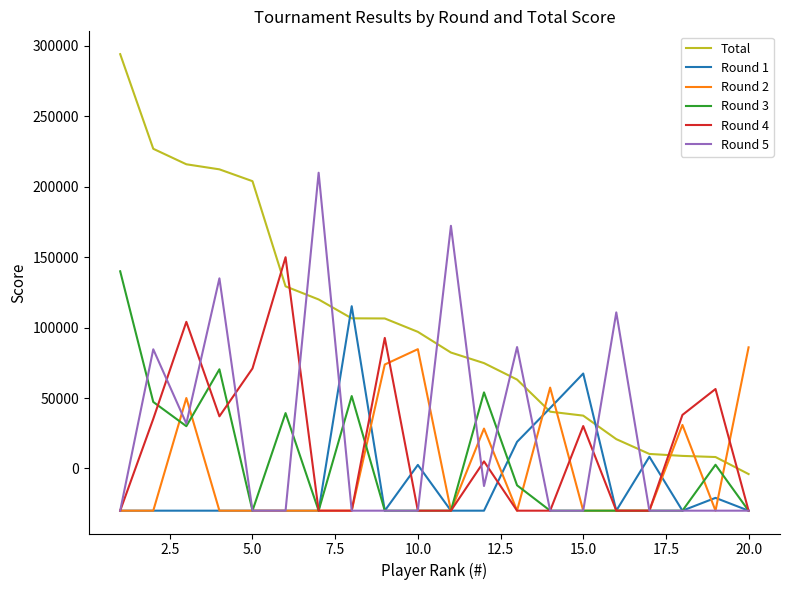

Which series has the widest spread of values?

Total